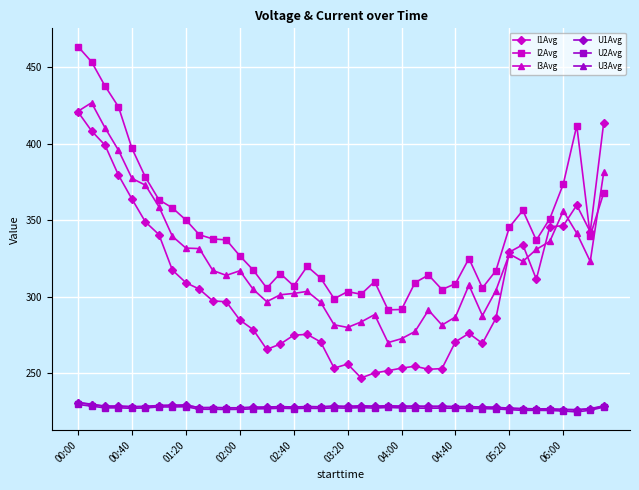

True or false: U2Avg and I2Avg cross at least once.

False